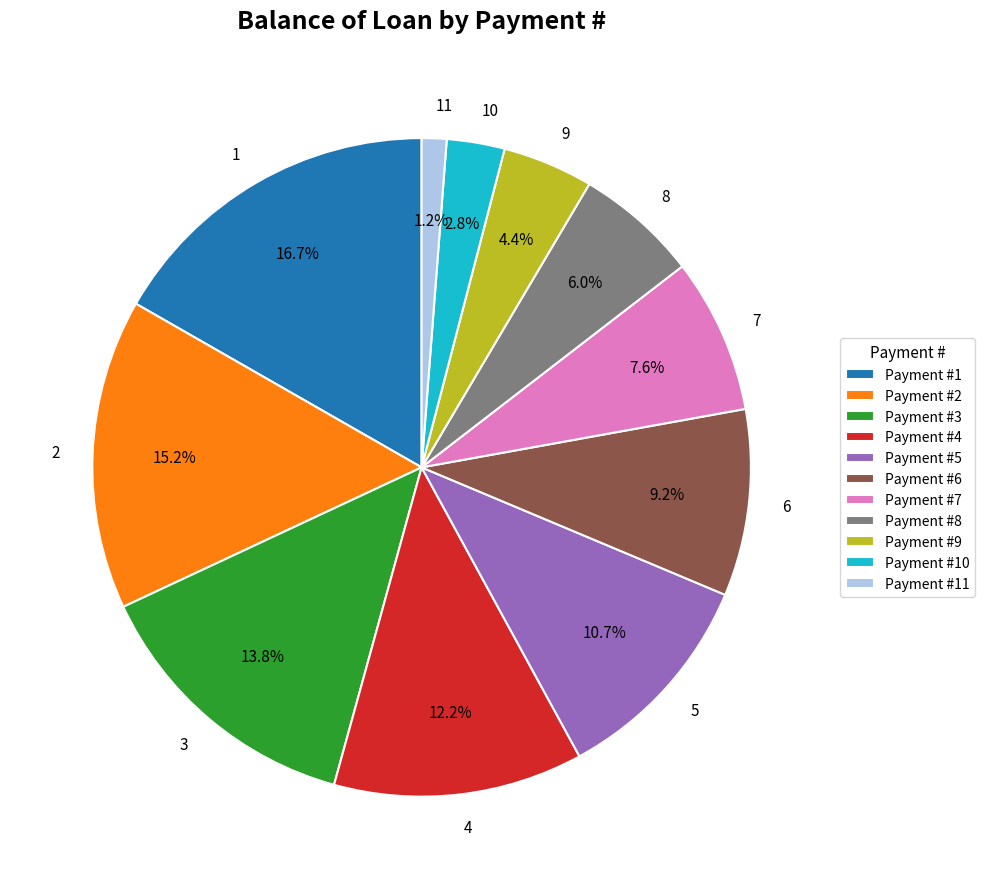

True or false: 3 accounts for 7% of the total.

False